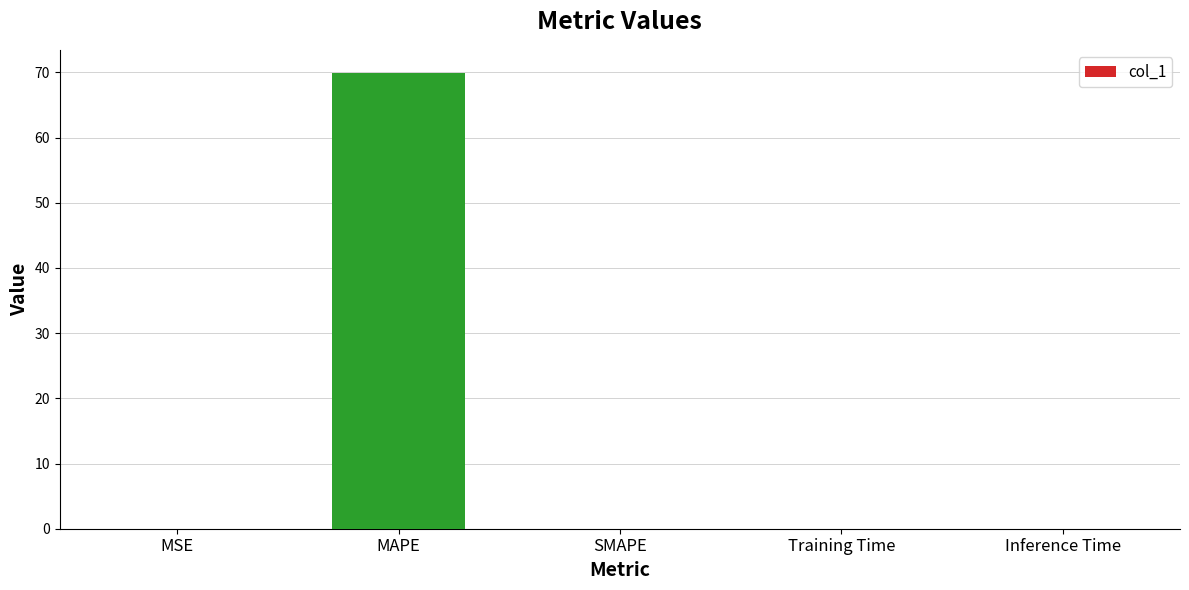

The chart shows a value of 0.0 at Inference Time. True or false?

True